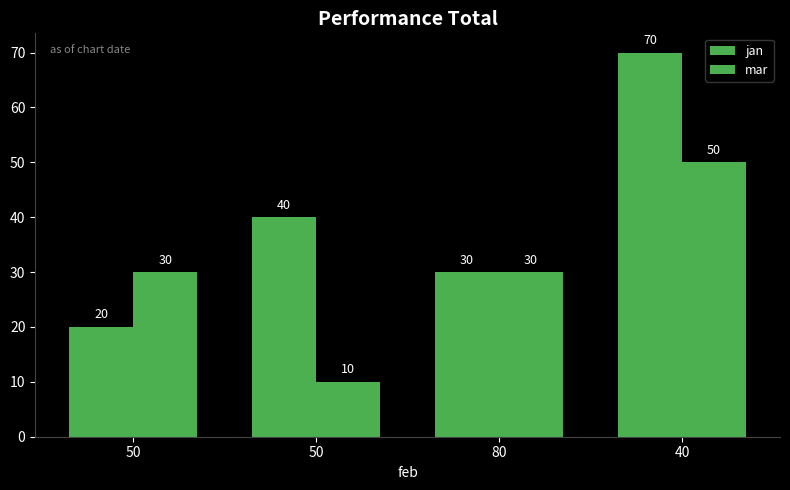

Between 80 and 40, which series saw the biggest shift?

jan